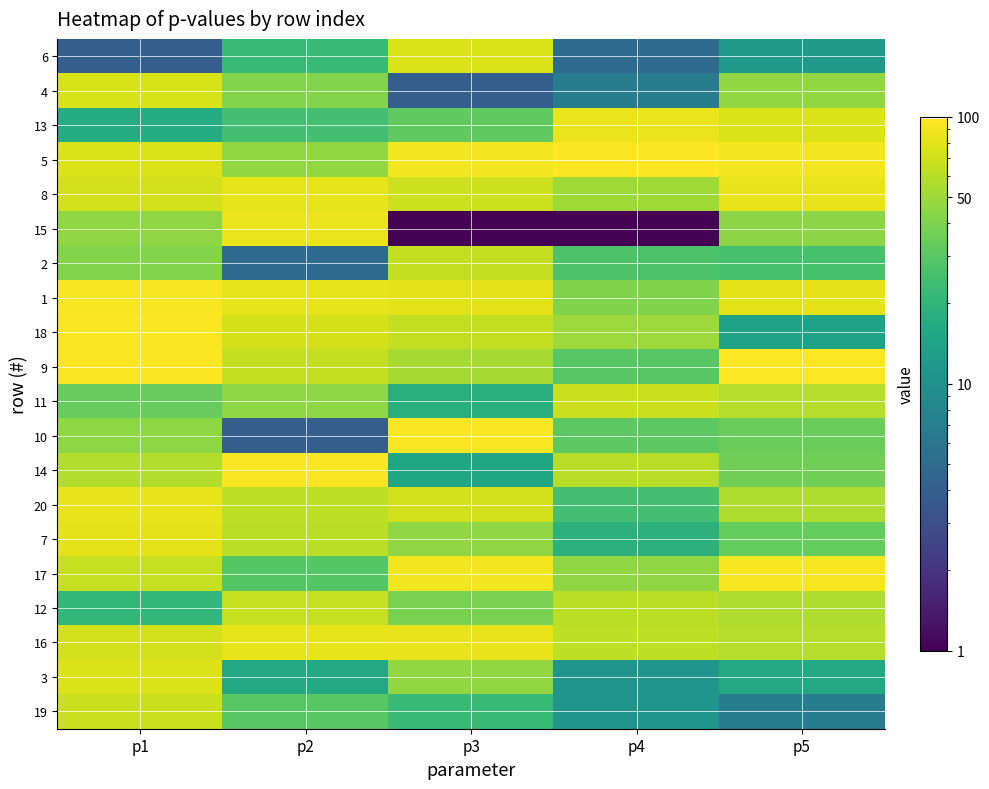

At which category does the chart reach its peak across all series?

p5